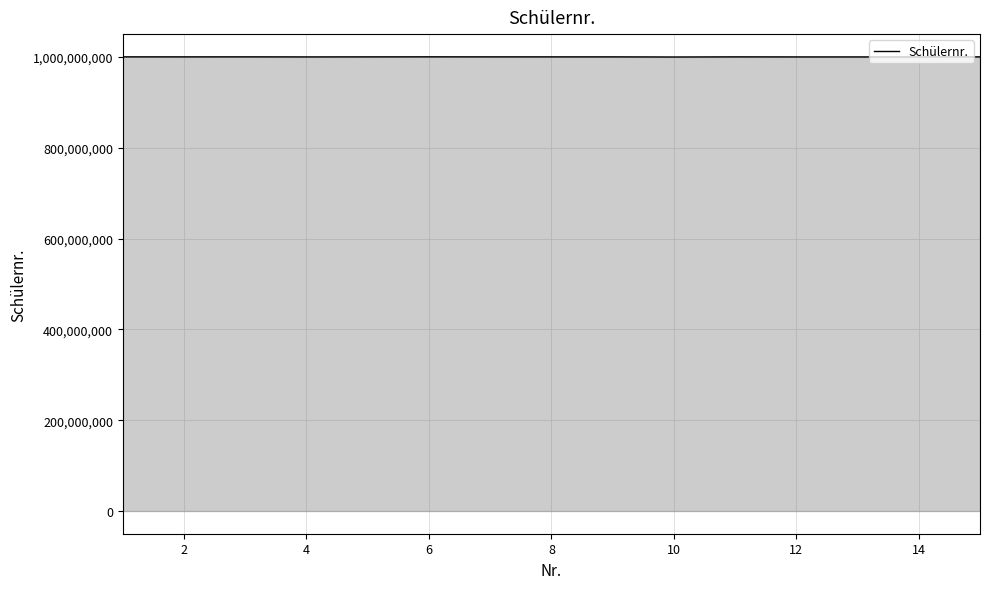

What is the smallest value displayed?

1000010822